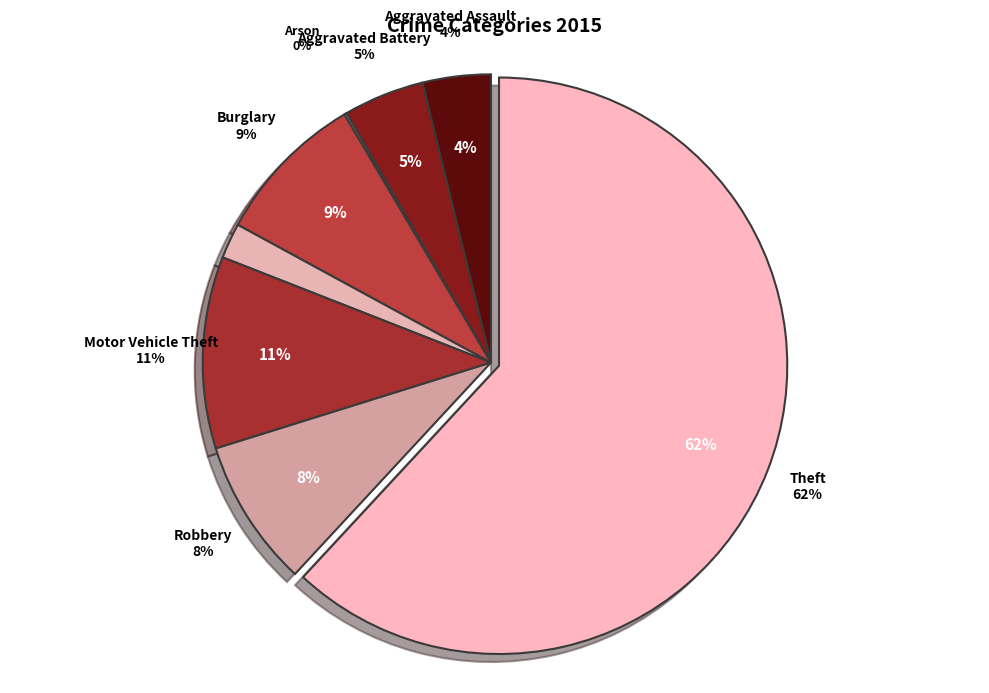

What is the largest slice in the pie chart?

Theft